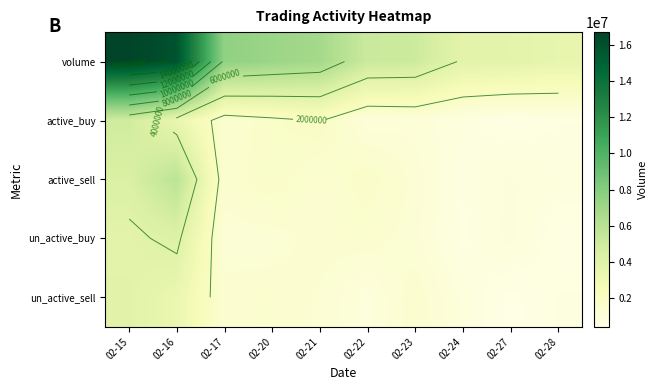

True or false: active_sell has a value of 1346900 at 02-21.

True